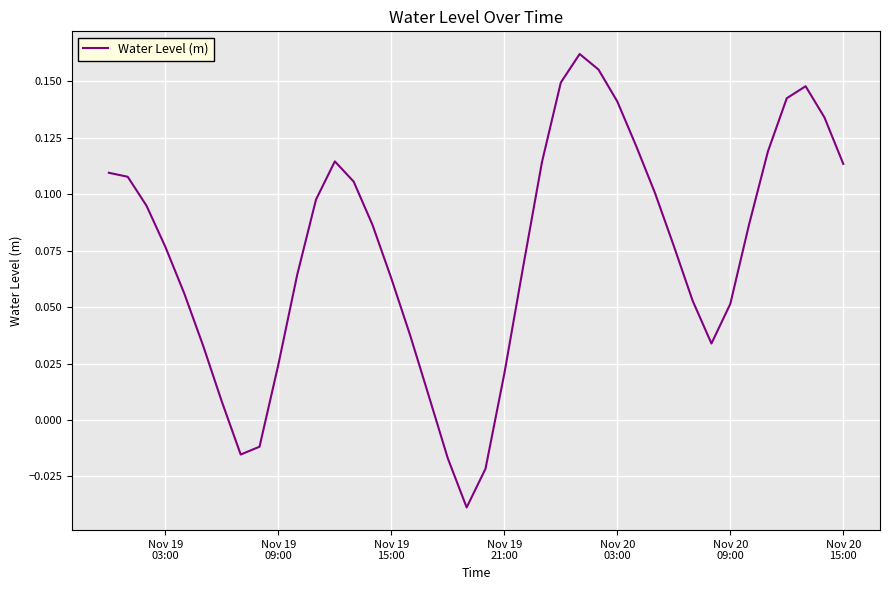

Does the chart have visible grid lines?

Yes